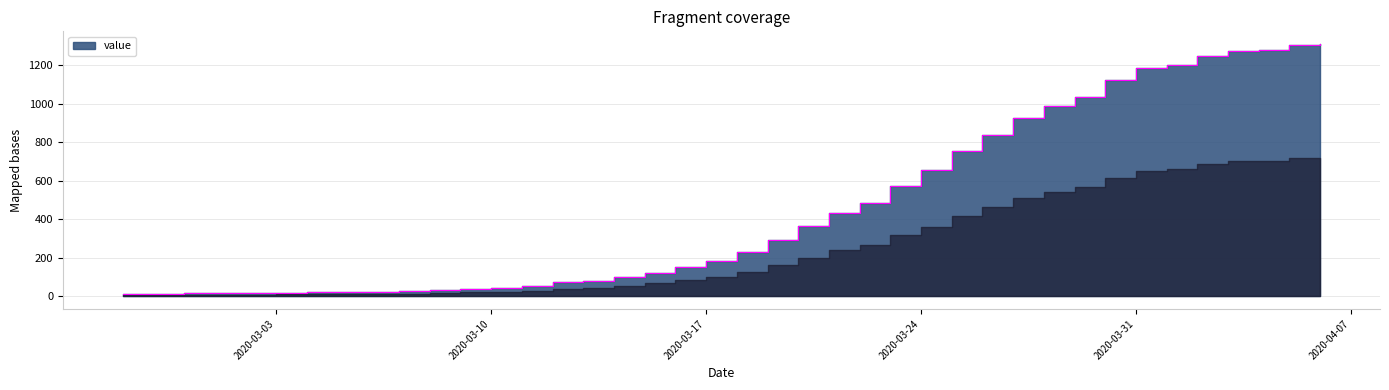

The value at 2020-04-04 is 1281. True or false?

True